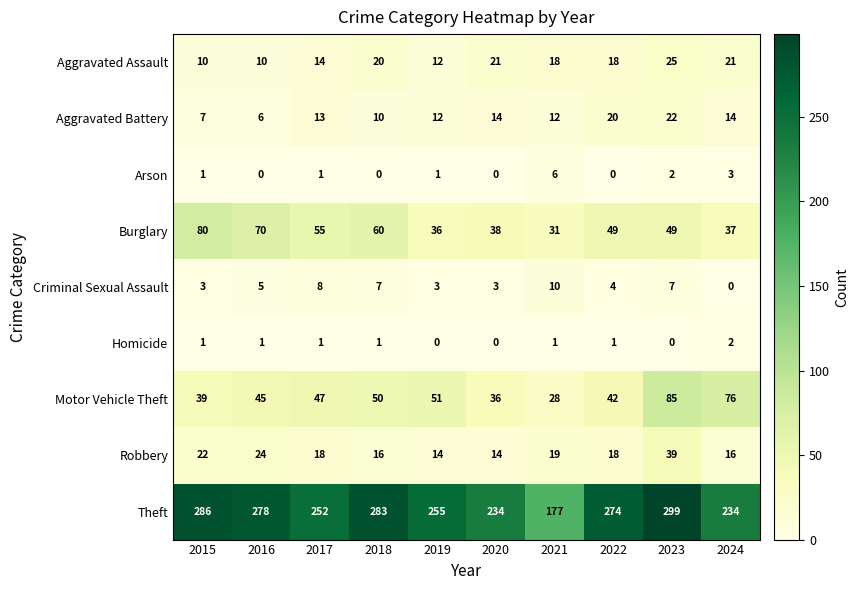

What is the difference between the second highest and second lowest values in the Burglary series?

34